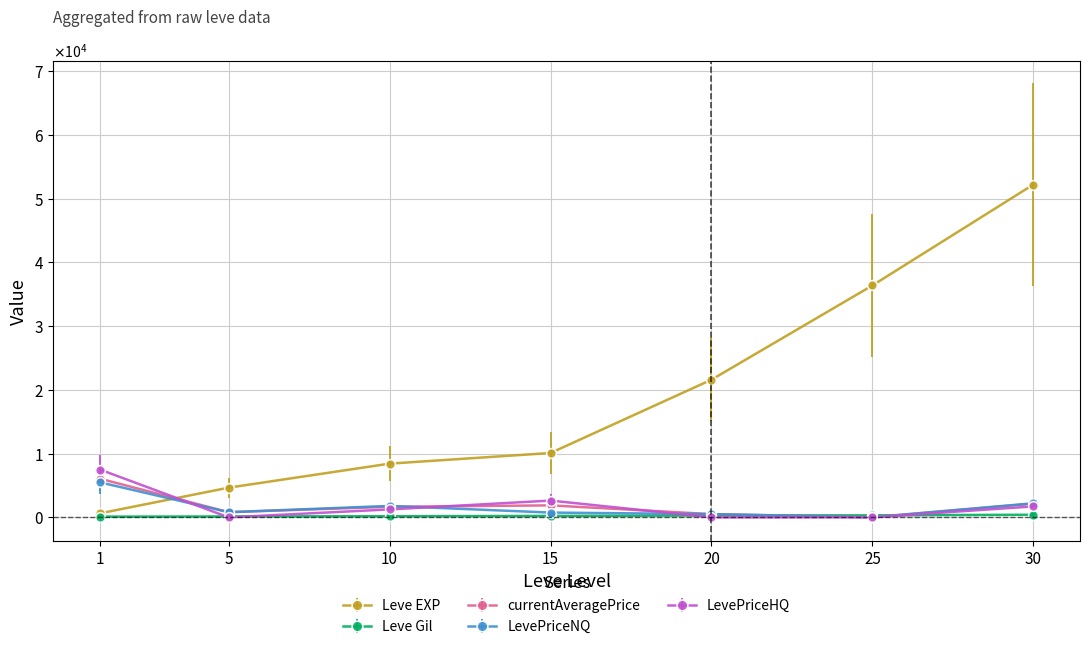

Does the chart display data point markers on the line(s)?

Yes